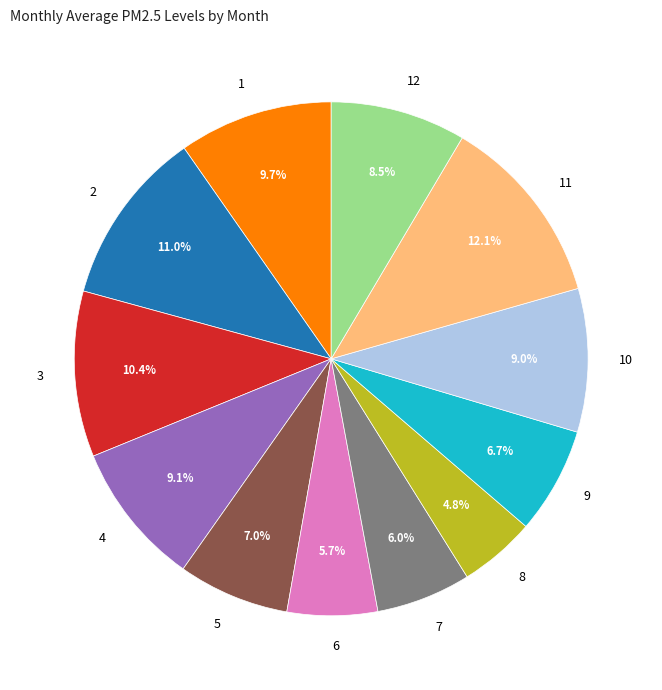

The 6 slice represents 1% of the pie. True or false?

False